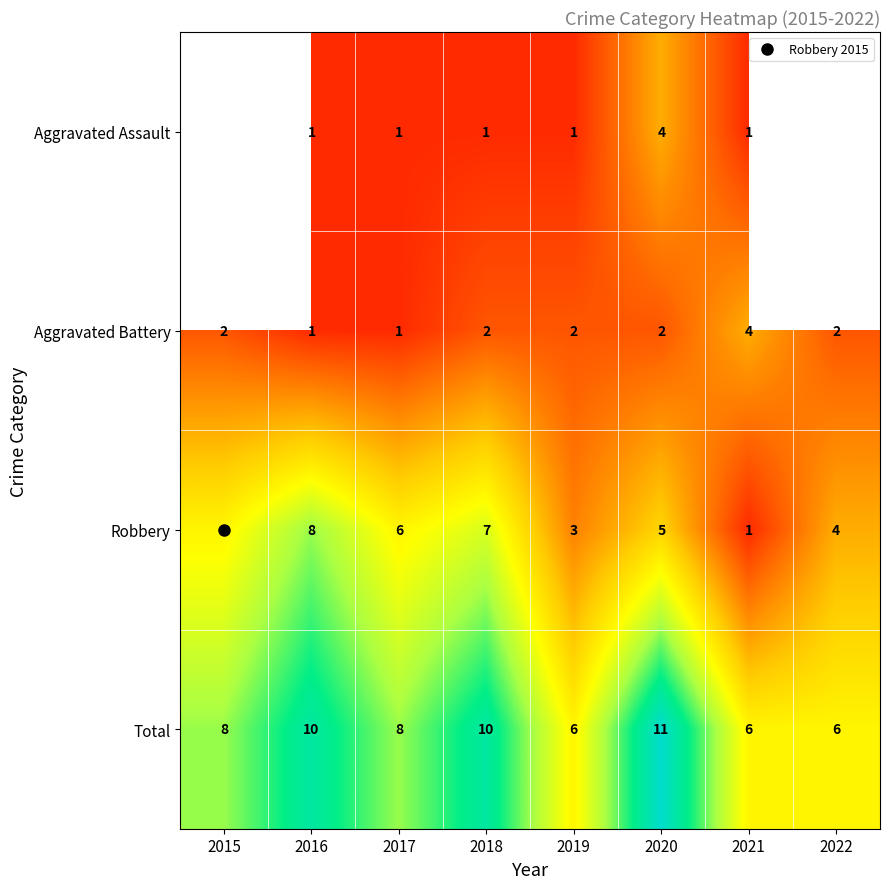

Where is Total nearest to the value 8?

2015